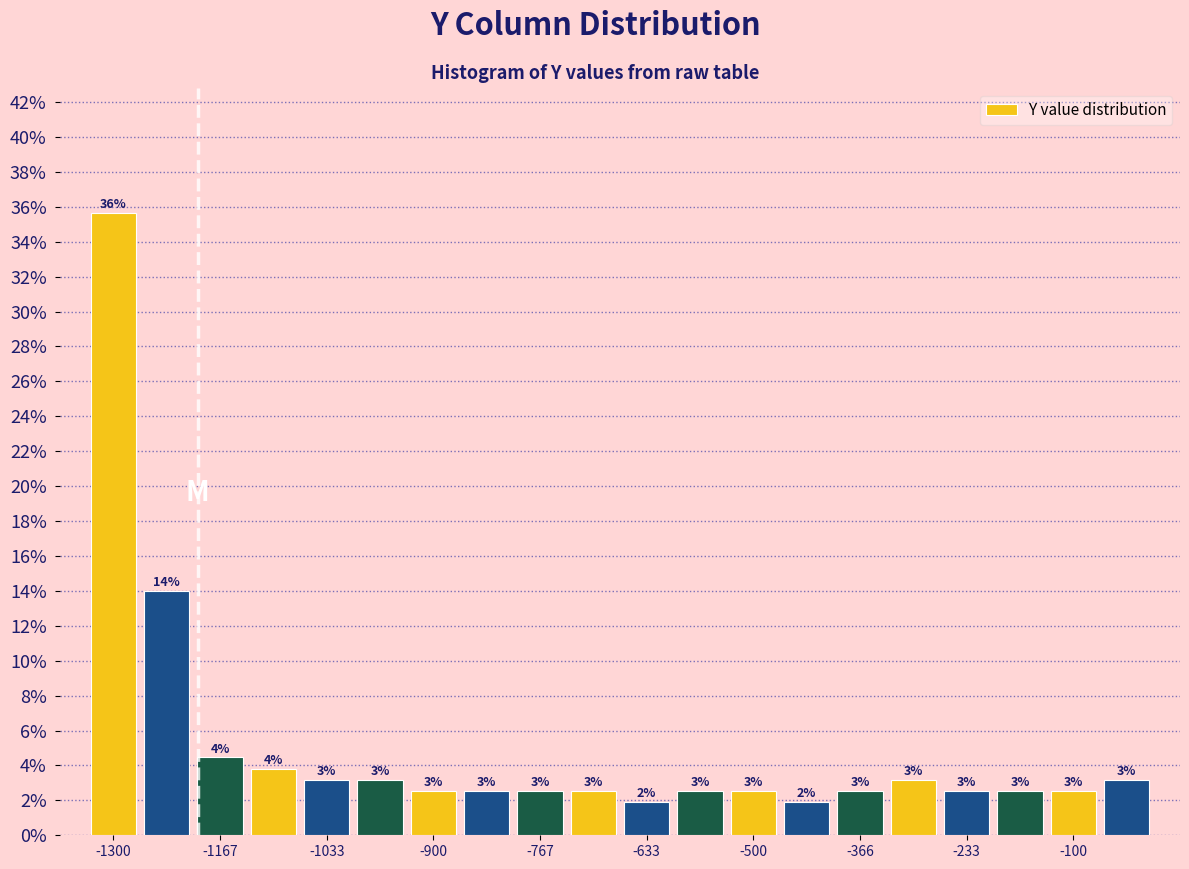

Read against the x-axis, roughly where is the centre of the tallest bar?

-1300